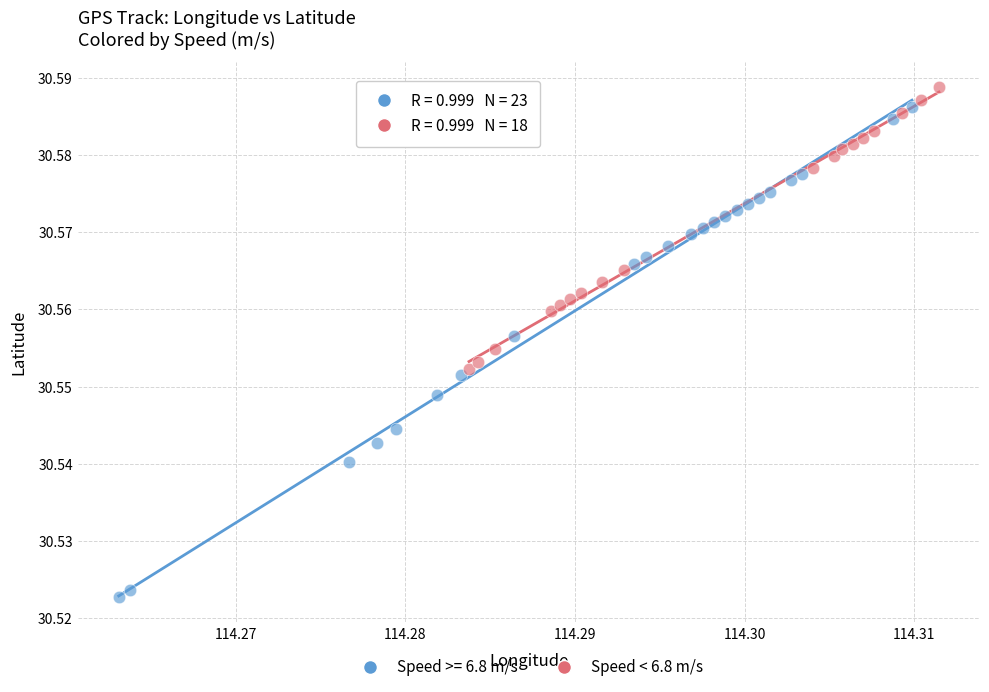

Which series has the largest Y range (max minus min)?

Speed >= 6.8 m/s